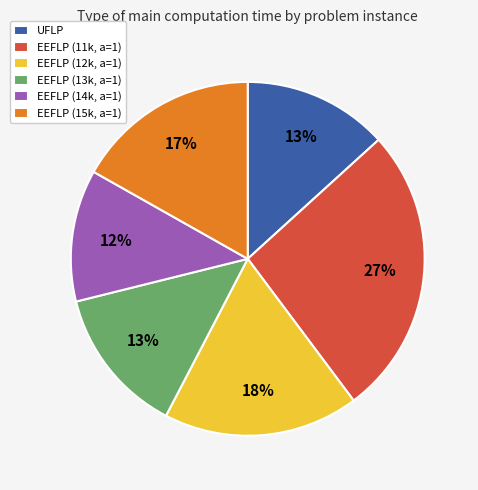

Which slice is the largest?

EEFLP (11k, a=1)